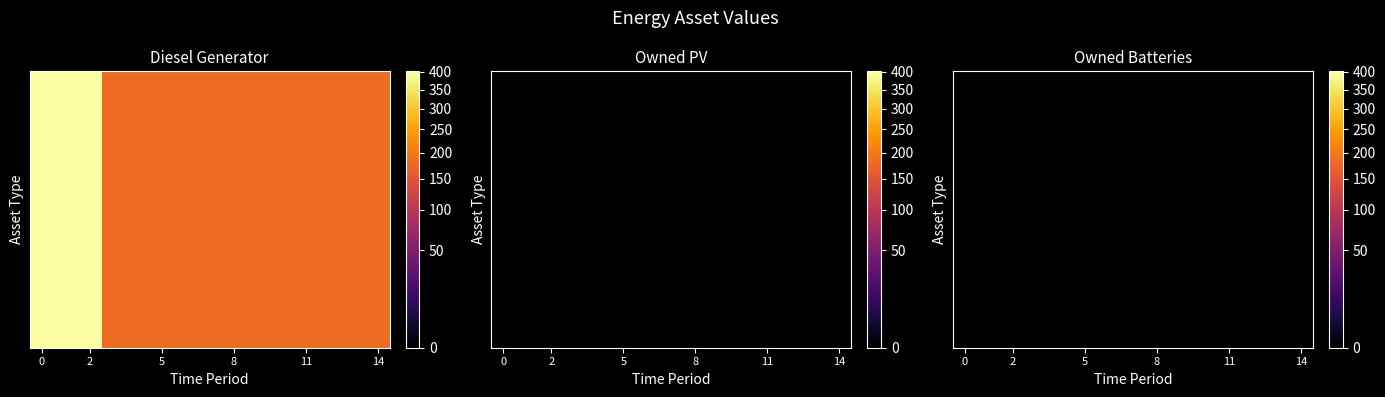

Reading right to left, transcribe all the data shown in this chart.

Diesel Generator: 182	182	182	182	182	182	182	182	182	182	182	182	400	400	400
Owned PV: 0	0	0	0	0	0	0	0	0	0	0	0	0	0	0
Owned Batteries: 0	0	0	0	0	0	0	0	0	0	0	0	0	0	0